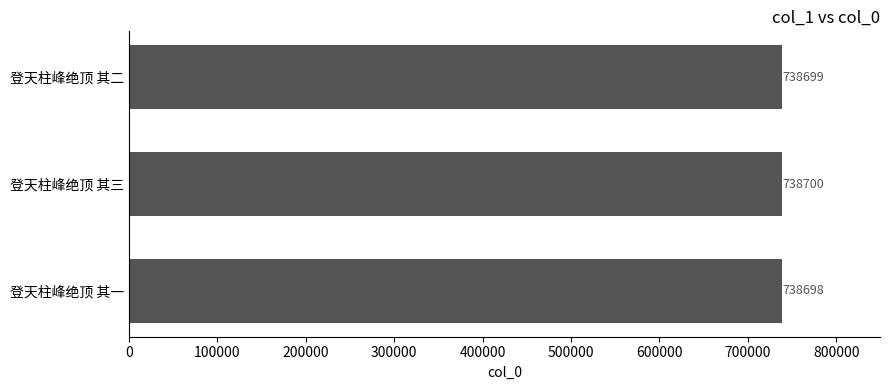

What is the average value?

738699